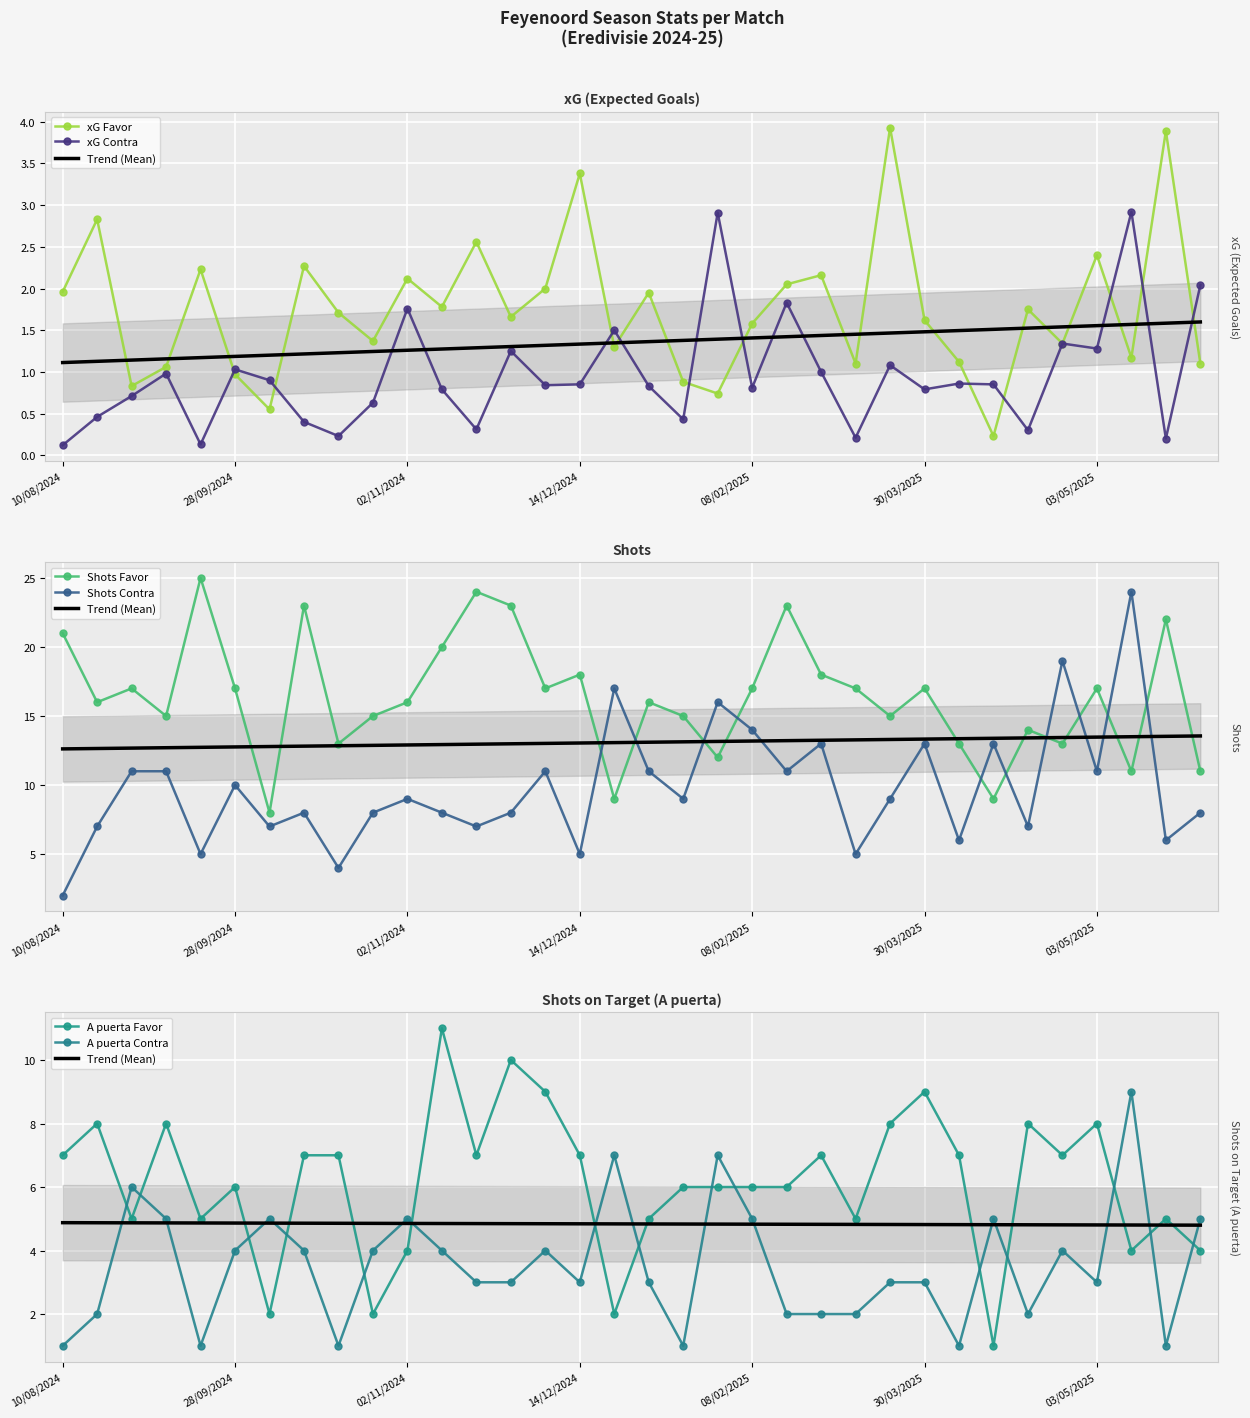

What is the difference between the maximum and minimum values in the xG Favor series?

3.7